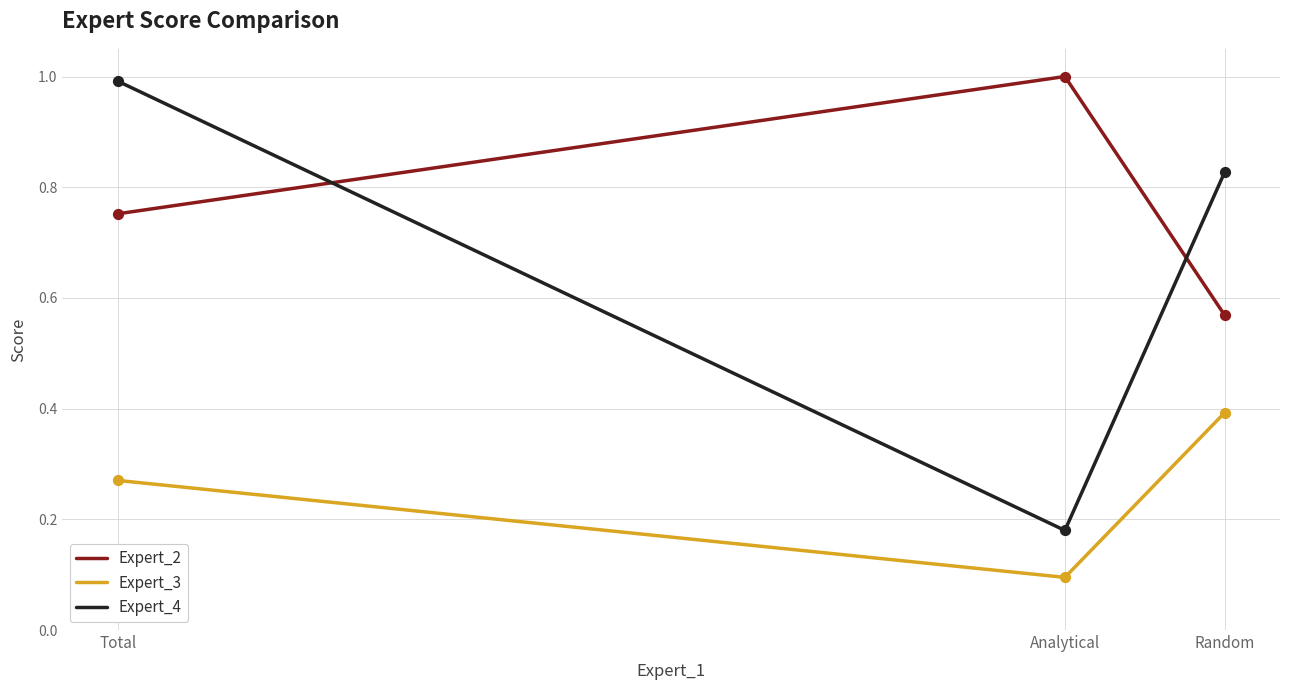

What is the difference between the highest and lowest values at Analytical?

0.9